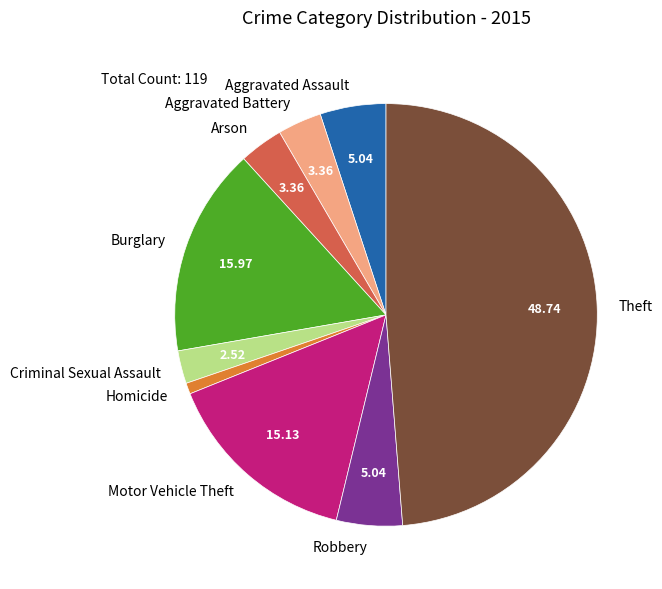

Which slice is the smallest?

Homicide